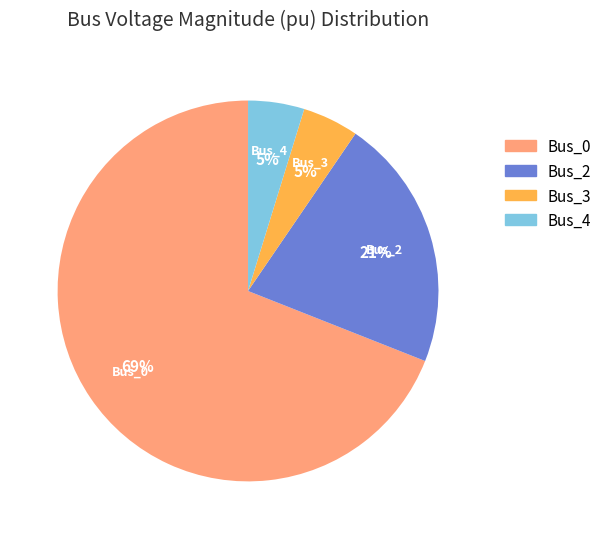

Between Bus_3 and Bus_0, which is larger?

Bus_0